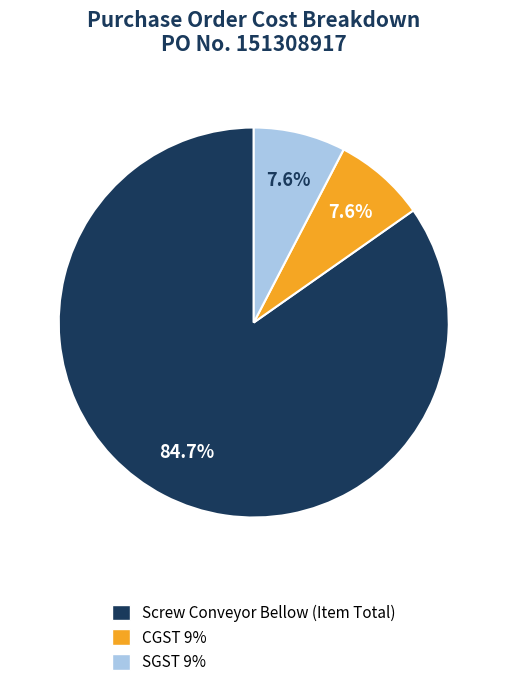

Is it true that CGST 9% is 1% of the pie?

False